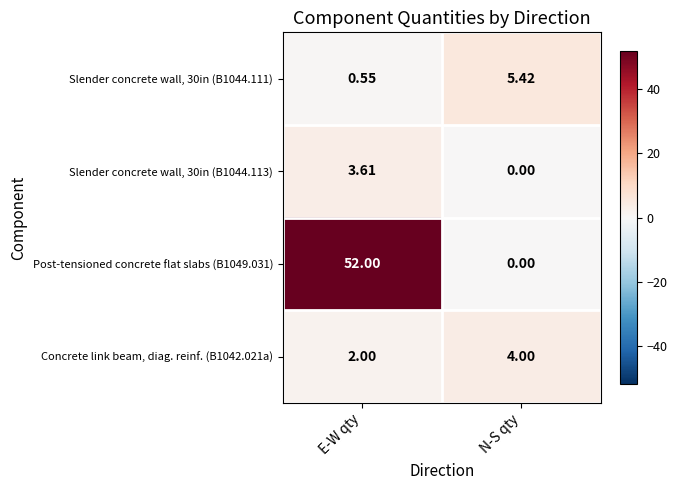

Is the value of Post-tensioned concrete flat slabs (B1049.031) at N-S qty greater than the value of Concrete link beam, diag. reinf. (B1042.021a) at E-W qty?

No